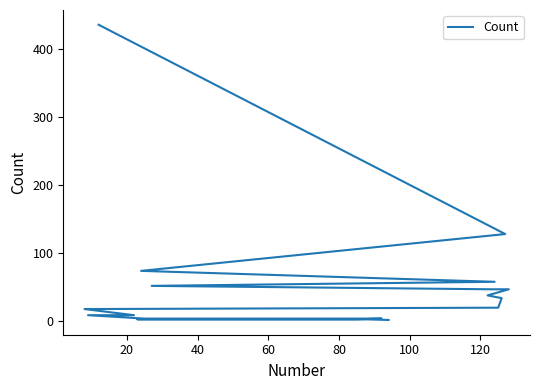

True or false: the data has more than 1 interior local peaks.

False